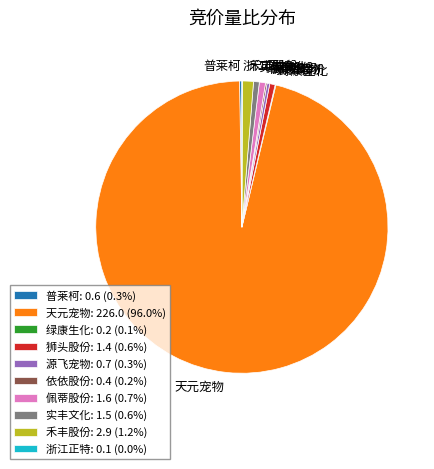

Is the sum of 禾丰股份 and 天元宠物 greater than half?

Yes